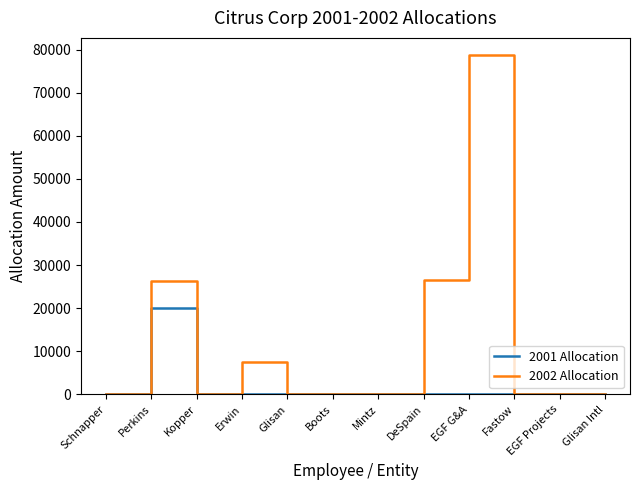

Reading left to right, what are all the values shown in this chart?

2001 Allocation: 0	20036	0	0	0	0	0	0	0	0	0	0
2002 Allocation: 0	26226	0	7436	0	0	0	26640	78766	0	0	0